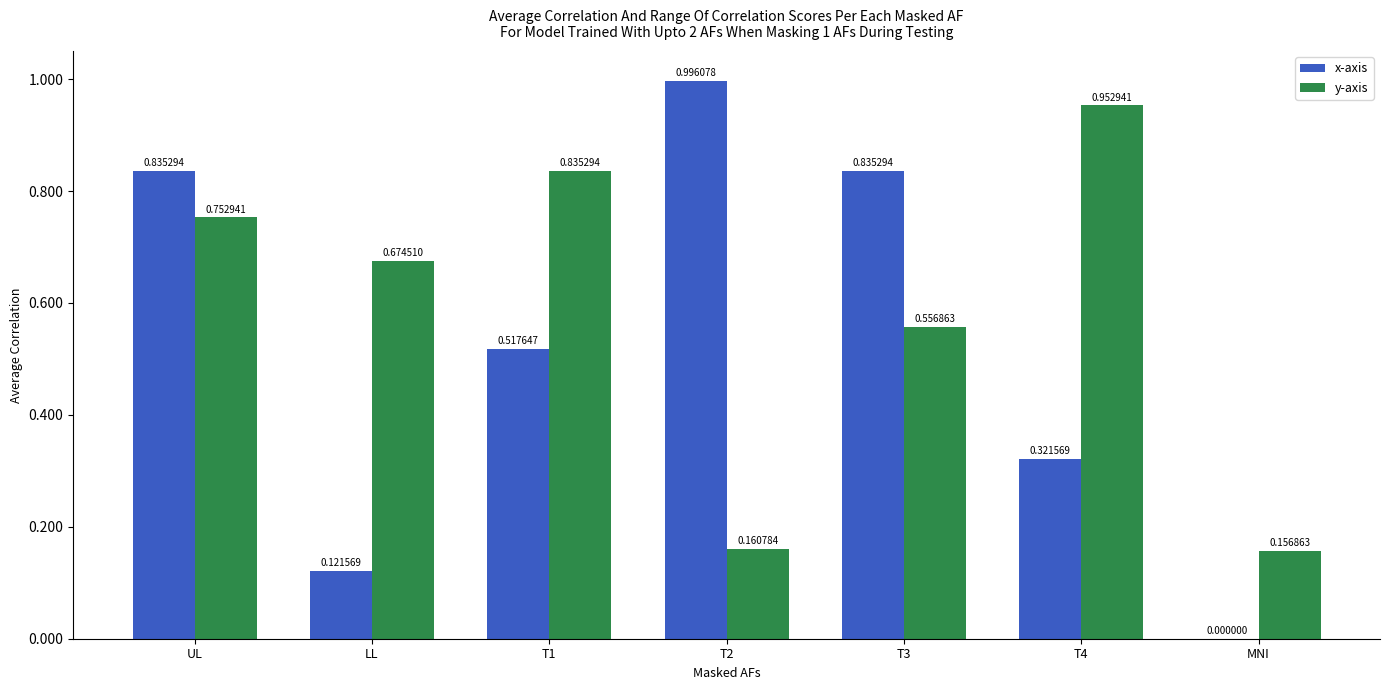

At which label is x-axis closest to 0?

MNI